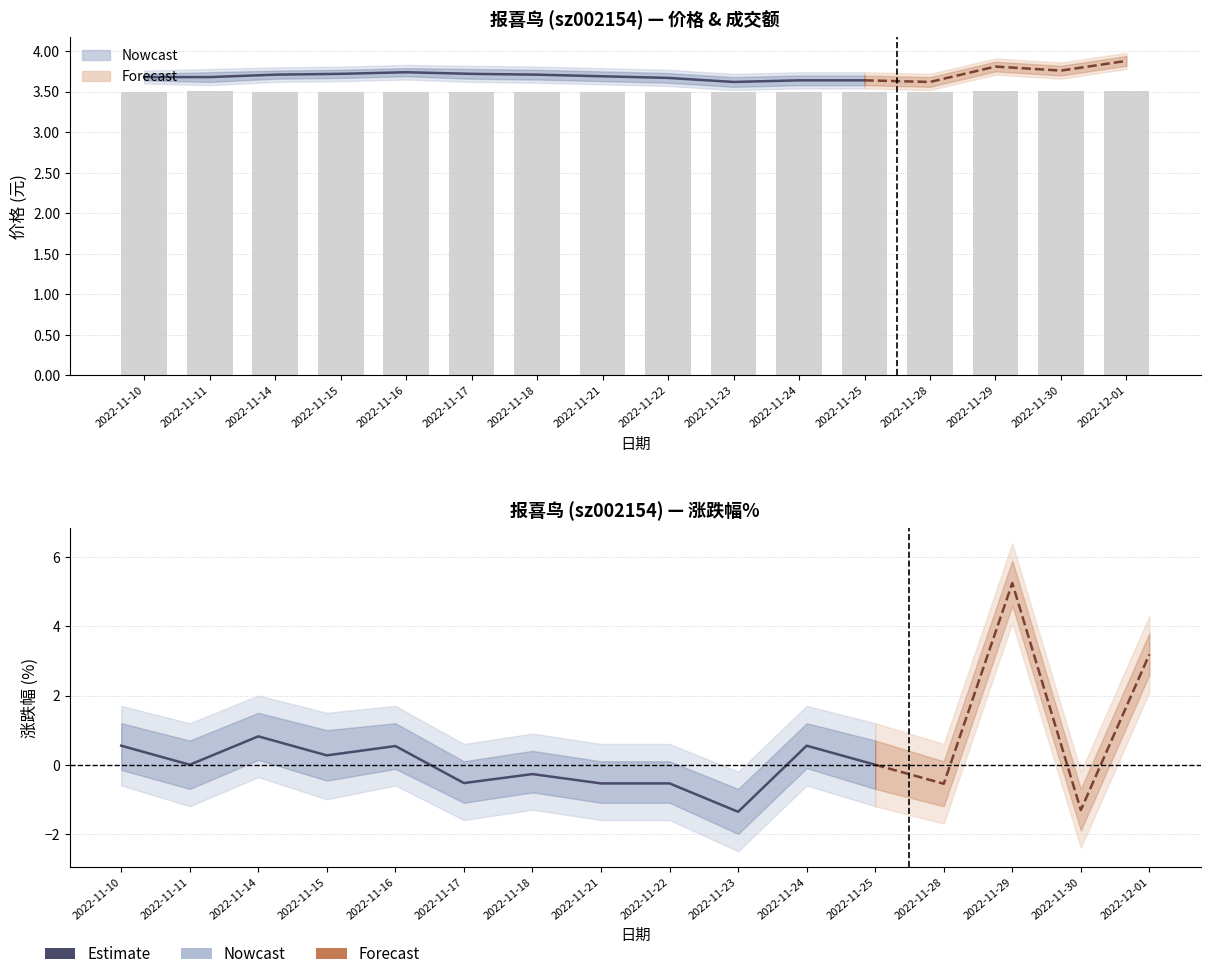

Is it true that 价格 equals 3.6 at 2022-11-23?

True